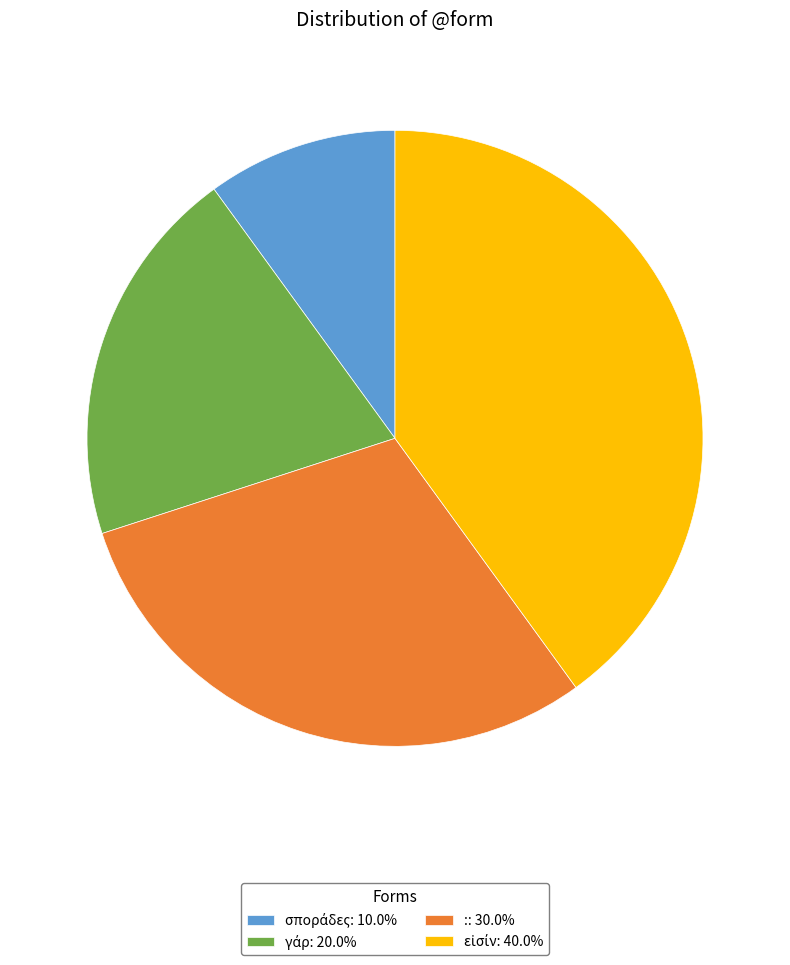

Does :: 30.0% account for over 50% of the chart?

No